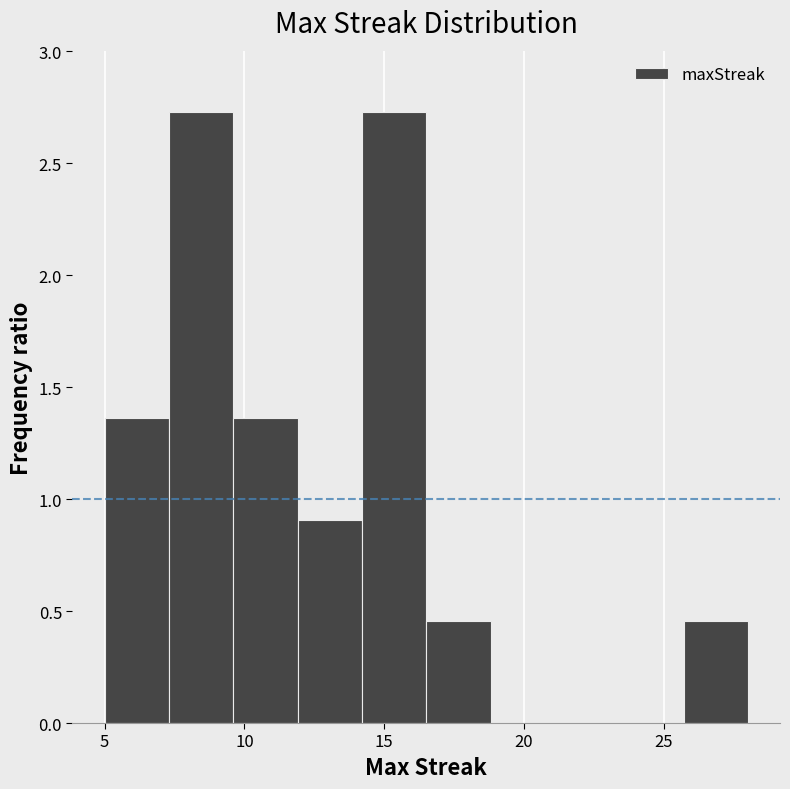

How tall is the bar that spans 11.9 to 14.2 on the x-axis? Neither the bar edges nor the heights are printed on the chart, so give them approximately, as read against the axes.

0.90